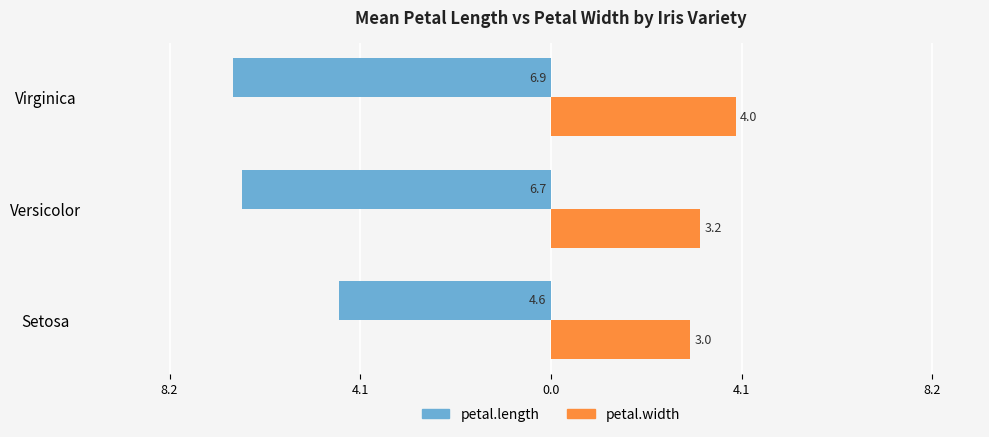

What are all the series names shown in the legend?

petal.length, petal.width